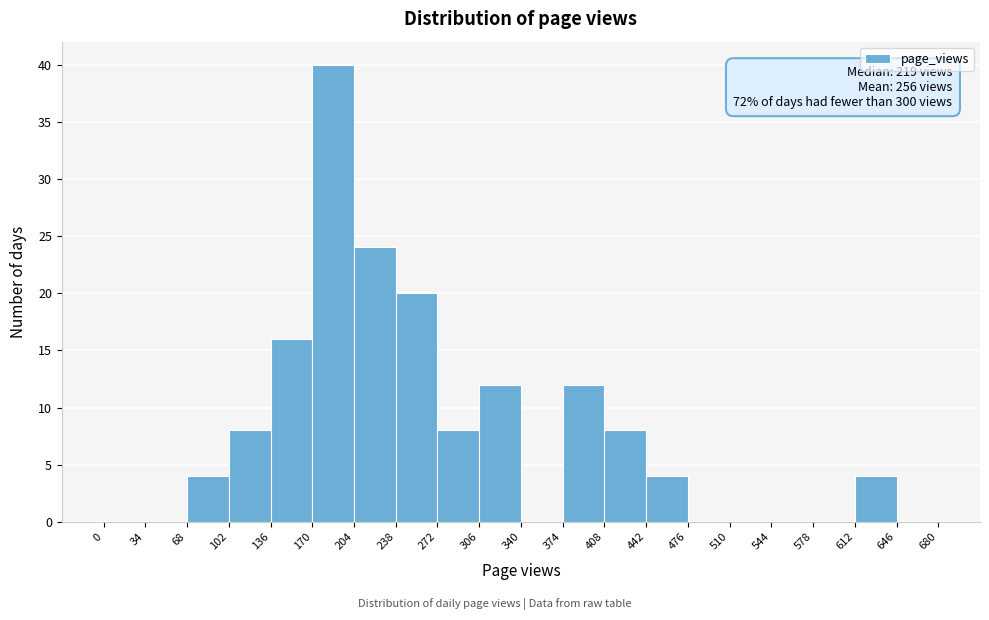

Over which range of the x-axis is the bar tallest?

170 to 204